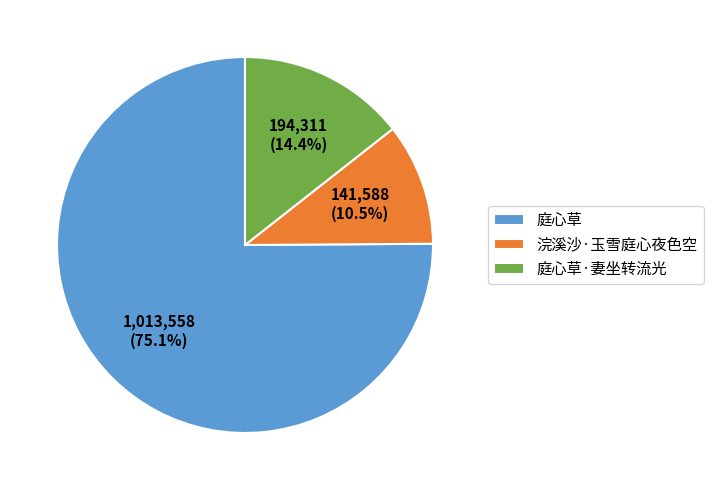

Between 浣溪沙·玉雪庭心夜色空 and 庭心草, which is larger?

庭心草